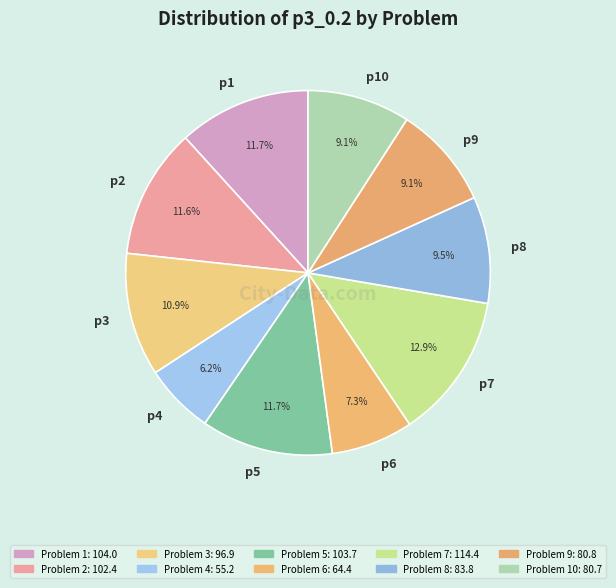

What percentage do p3 and p6 together represent?

18.2%